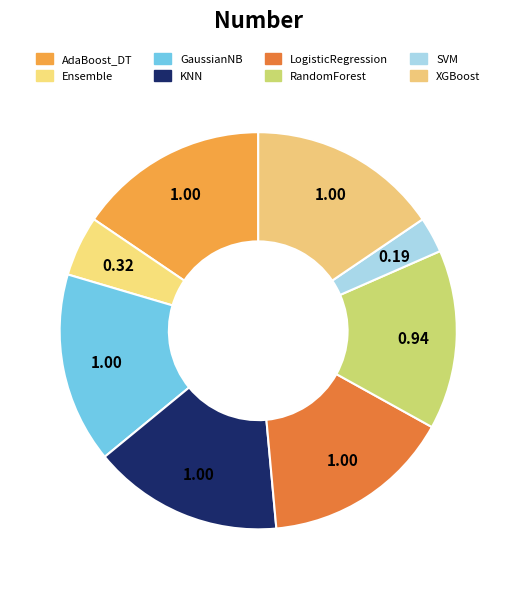

Is XGBoost the majority of the pie?

No